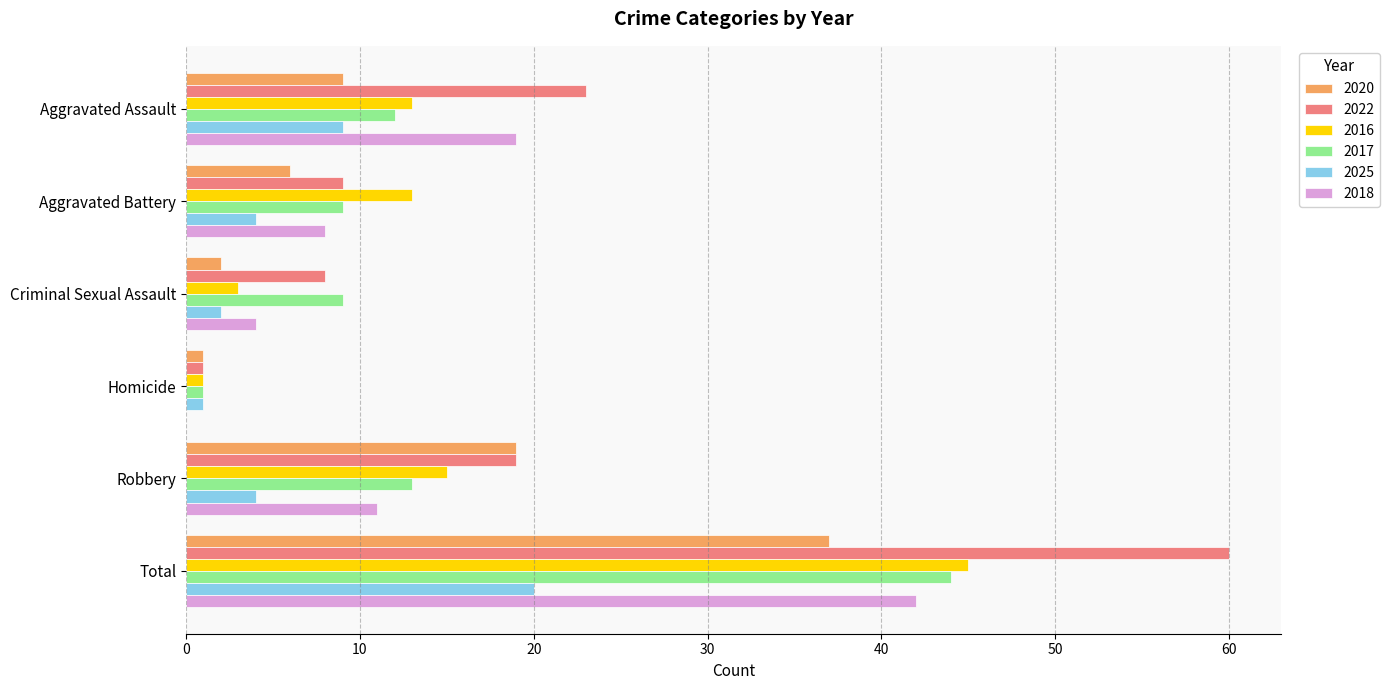

What is the sum of the 2025 values at Criminal Sexual Assault and Aggravated Assault?

11